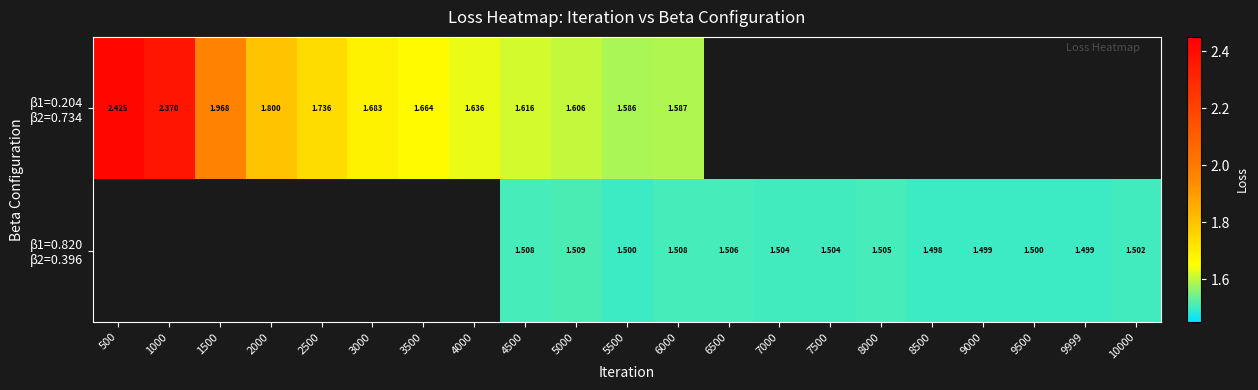

List the labels in order of β1=0.820 β2=0.396 value, largest first.

500, 1000, 1500, 2000, 2500, 3000, 3500, 4000, 5000, 4500, 6000, 6500, 8000, 7500, 7000, 10000, 5500, 9500, 9999, 9000, 8500